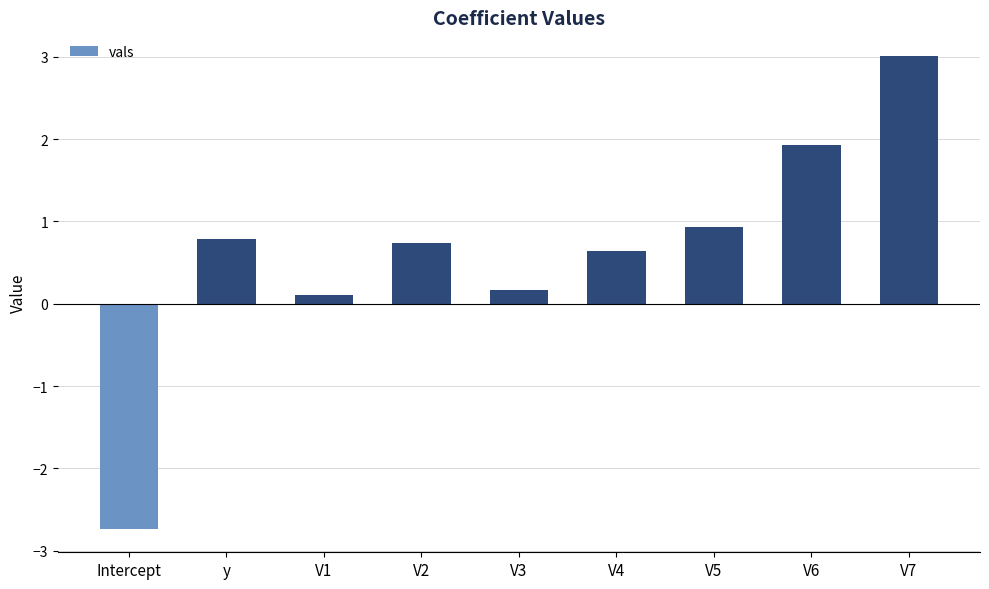

Which has a higher value, V7 or V3?

V7